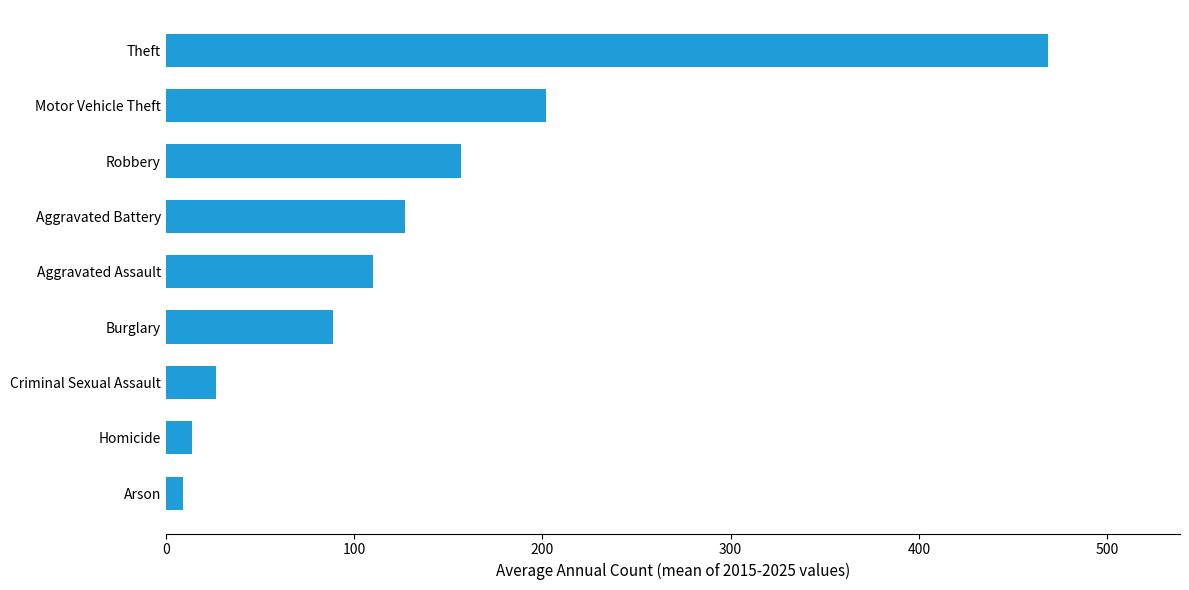

Where is the data nearest to the value 238?

Motor Vehicle Theft